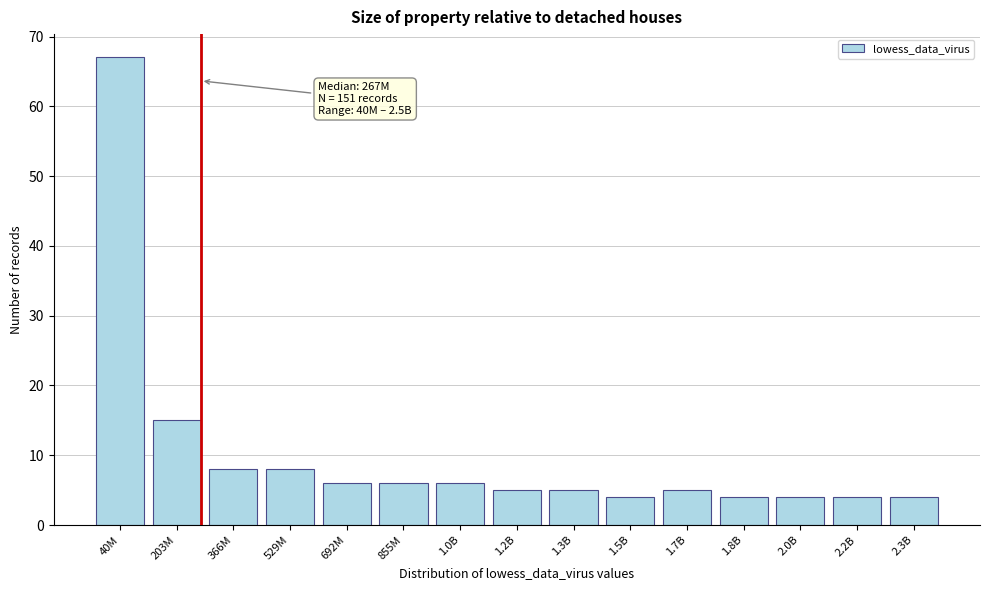

Reading left to right, extract all data points from this chart.

40M=67	203M=15	366M=8	529M=8	692M=6	855M=6	1.0B=6	1.2B=5	1.3B=5	1.5B=4	1.7B=5	1.8B=4	2.0B=4	2.2B=4	2.3B=4